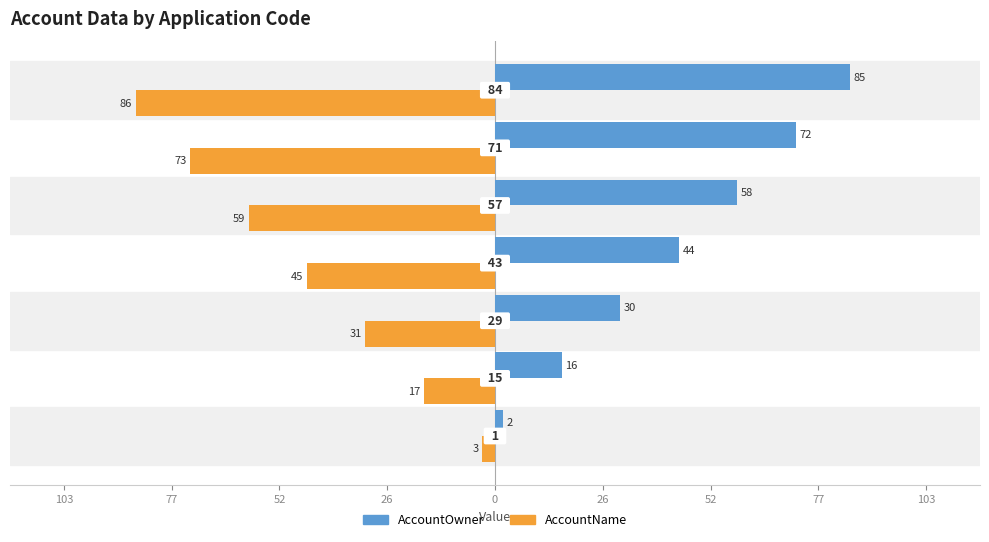

What are all the series names shown in the legend?

AccountOwner, AccountName